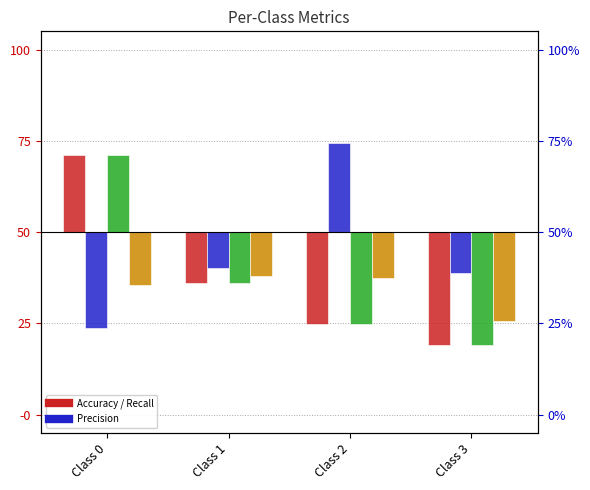

The value of F1 Score at Class 0 is -9.3. True or false?

False